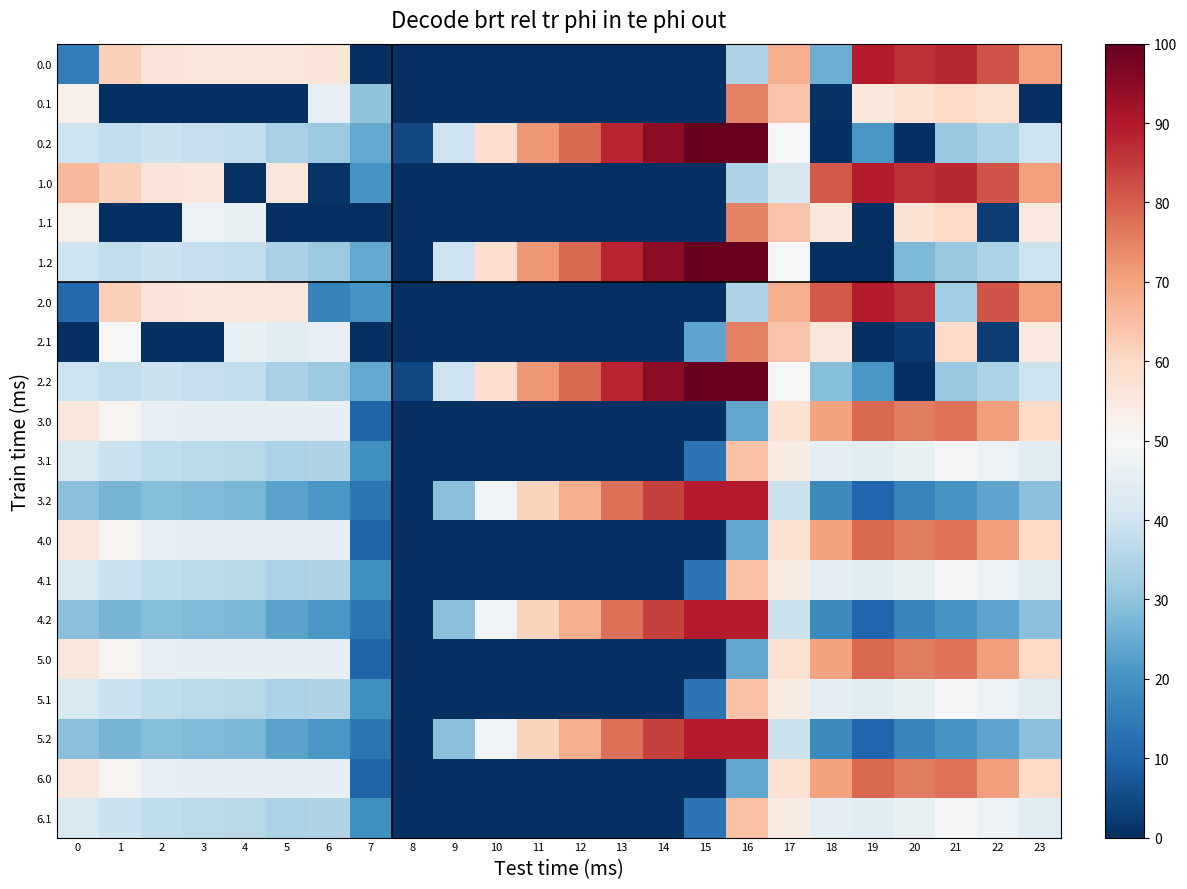

Which has a higher value, 12 or 17?

17